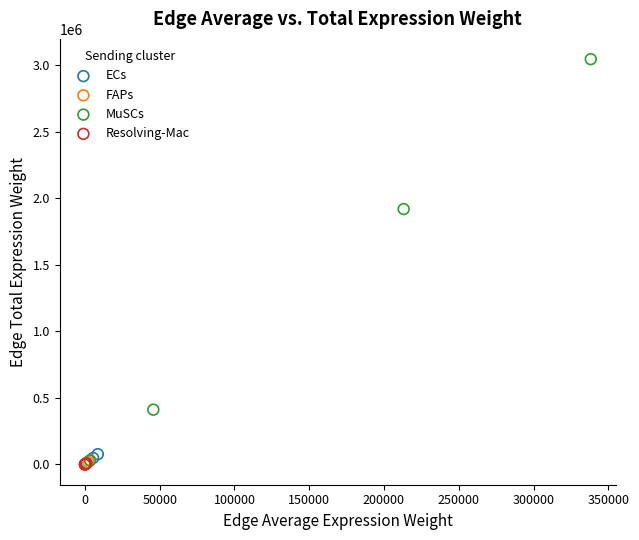

Which series contains the highest Y value?

MuSCs